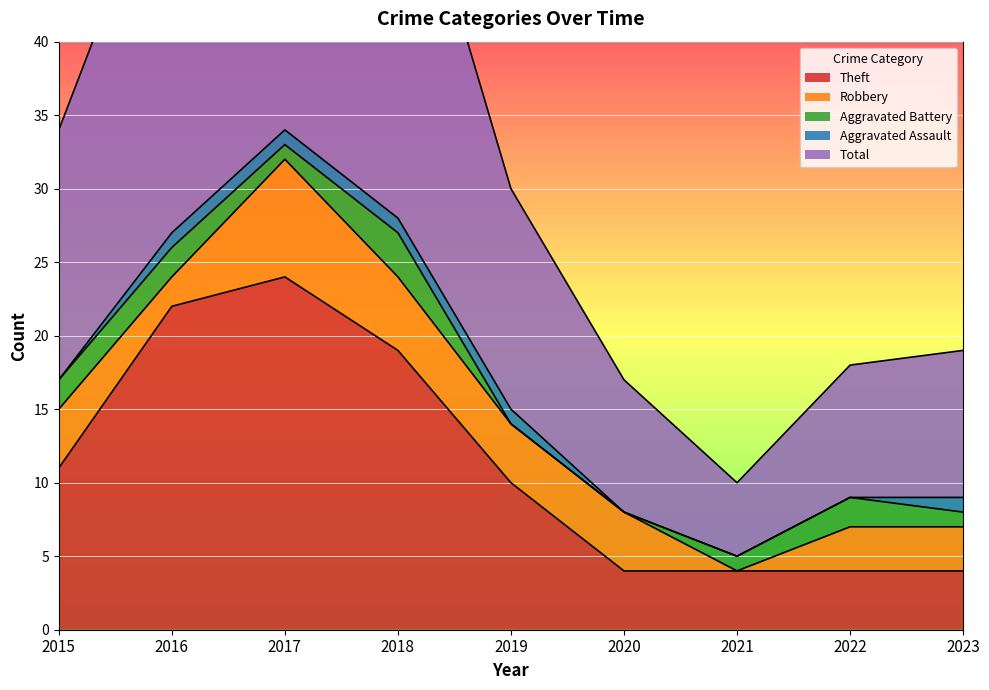

What value does the Robbery series have at 2016?

2